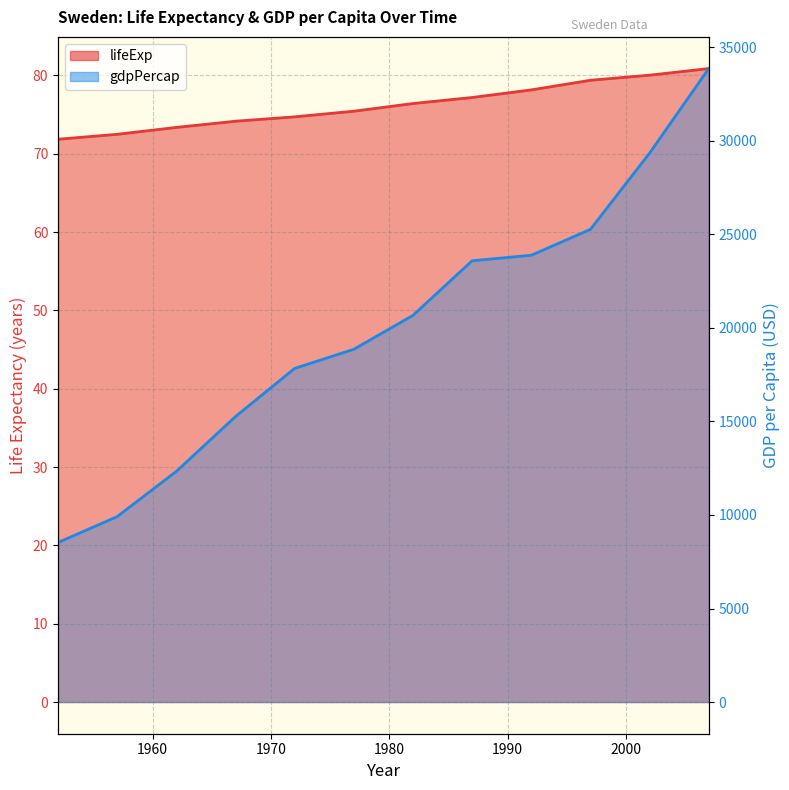

Reading left to right, extract all data points from this chart.

lifeExp: 71.9	72.5	73.4	74.2	74.7	75.4	76.4	77.2	78.2	79.4	80.0	80.9
gdpPercap: 8527.8	9911.9	12329.4	15258.3	17832.0	18855.7	20667.4	23586.9	23880.0	25266.6	29341.6	33859.7